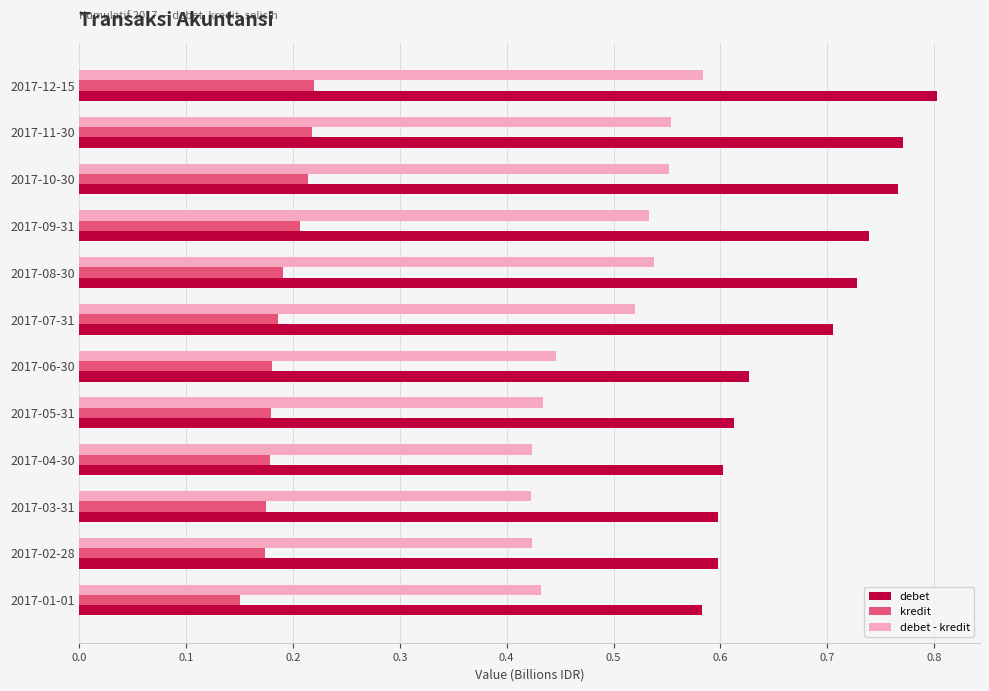

What is the sum of the debet values at 2017-07-31 and 2017-02-28?

1.3